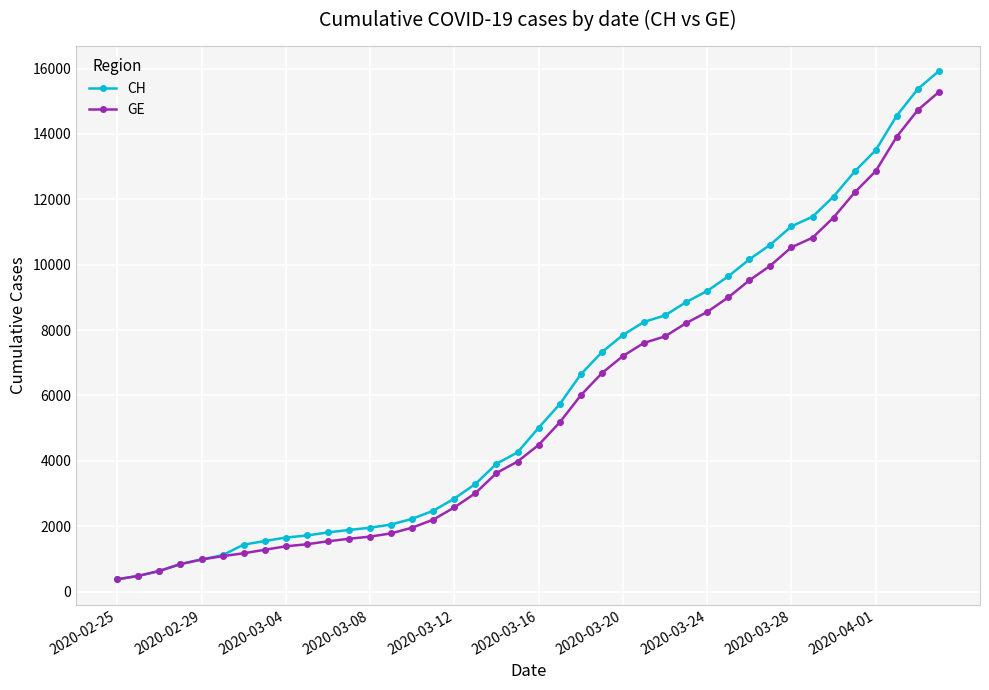

What is the greatest value displayed?

15926